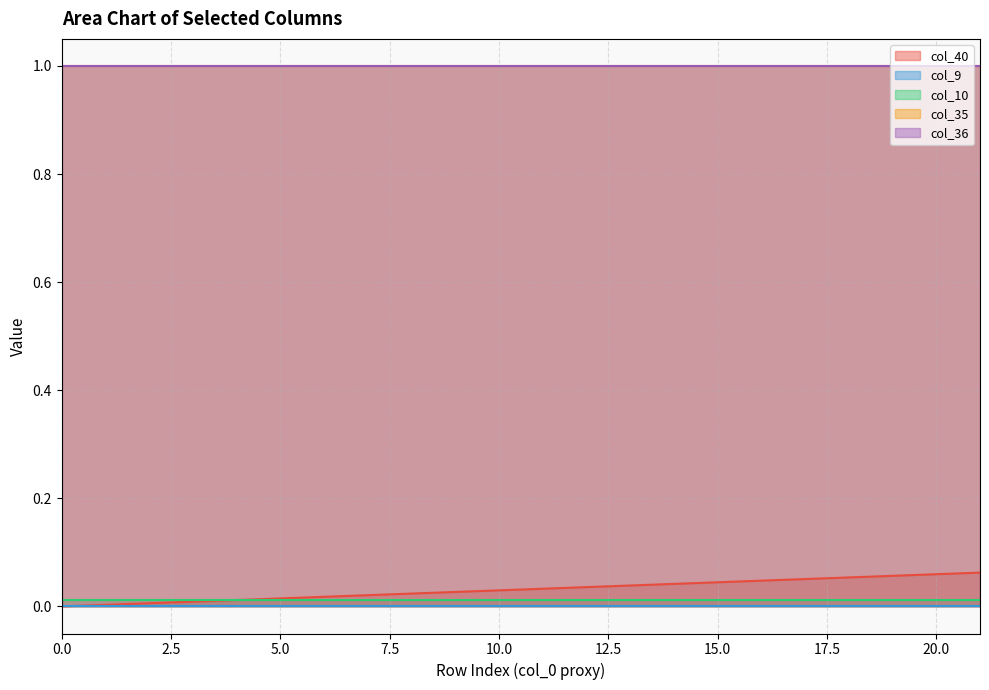

Is it true that col_35 equals 0.4 at 16?

False